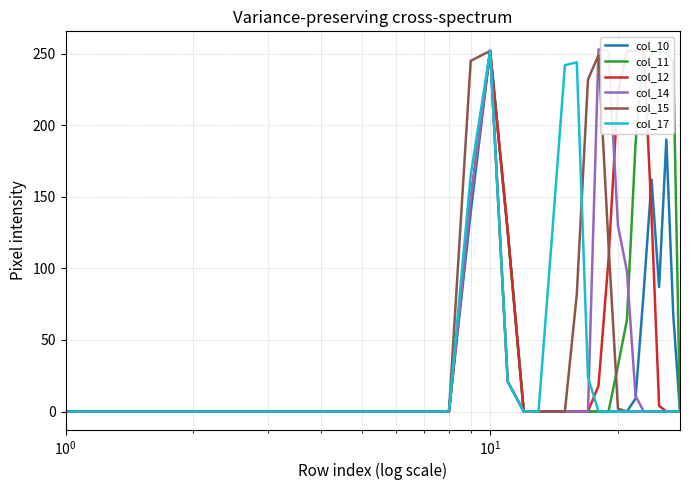

What is the maximum value for col_17?

252